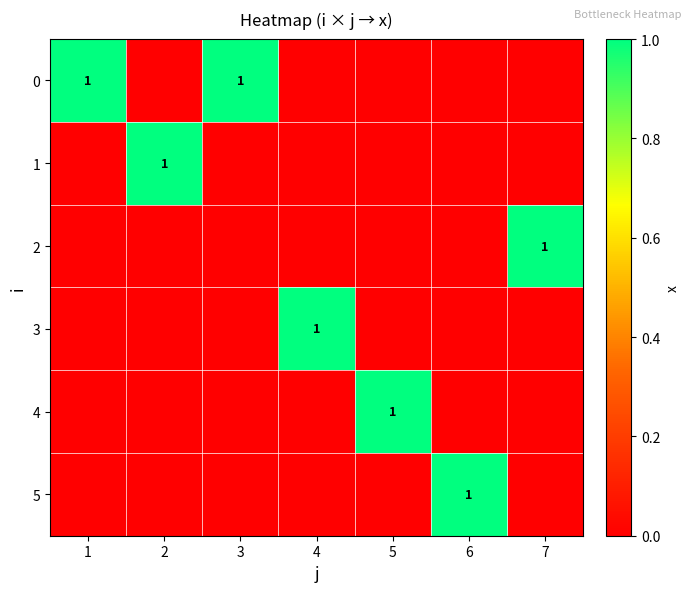

At which category is the sum across all series the highest?

1